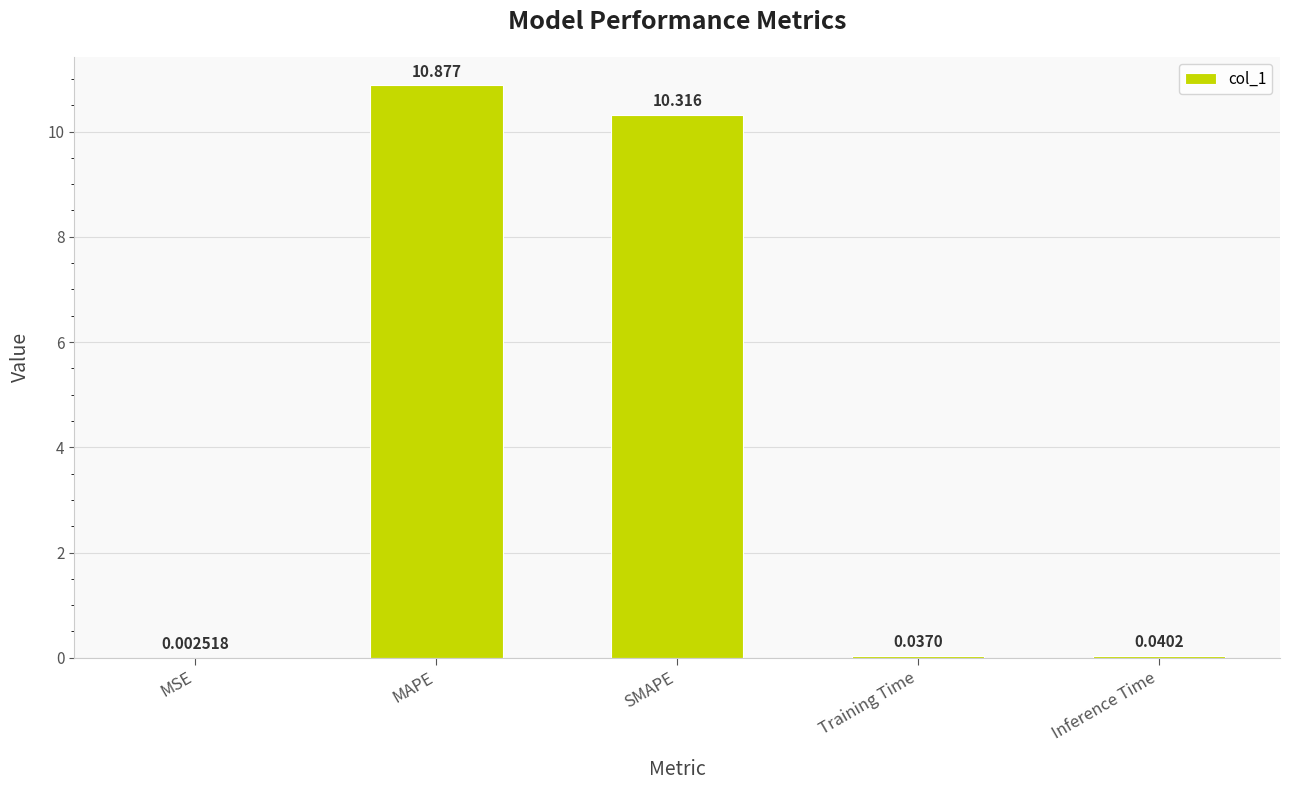

What is the sum of the values at Inference Time and MAPE?

10.9